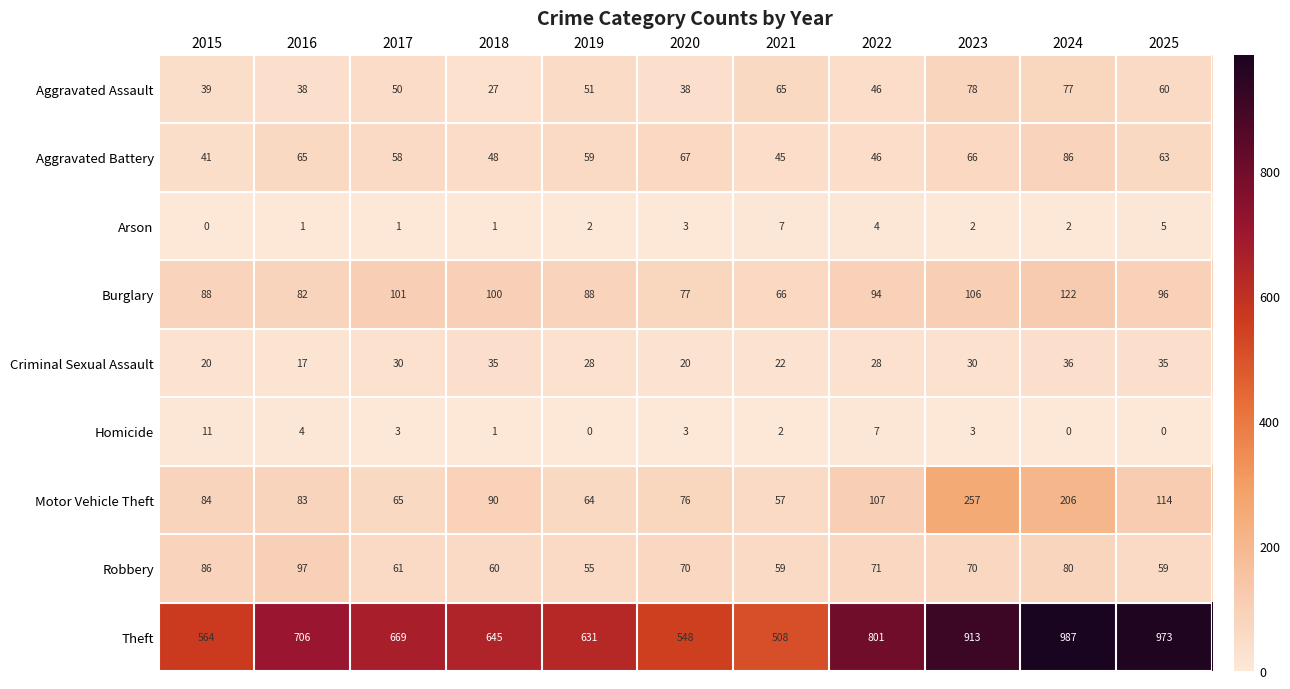

At 2017, list the series in order from largest to smallest.

Theft, Burglary, Motor Vehicle Theft, Robbery, Aggravated Battery, Aggravated Assault, Criminal Sexual Assault, Homicide, Arson